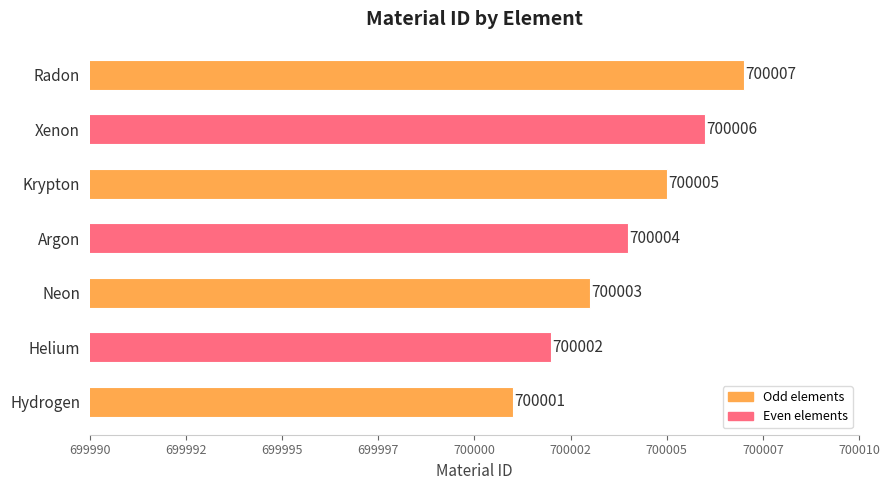

Which label corresponds to the largest value in the chart?

Radon